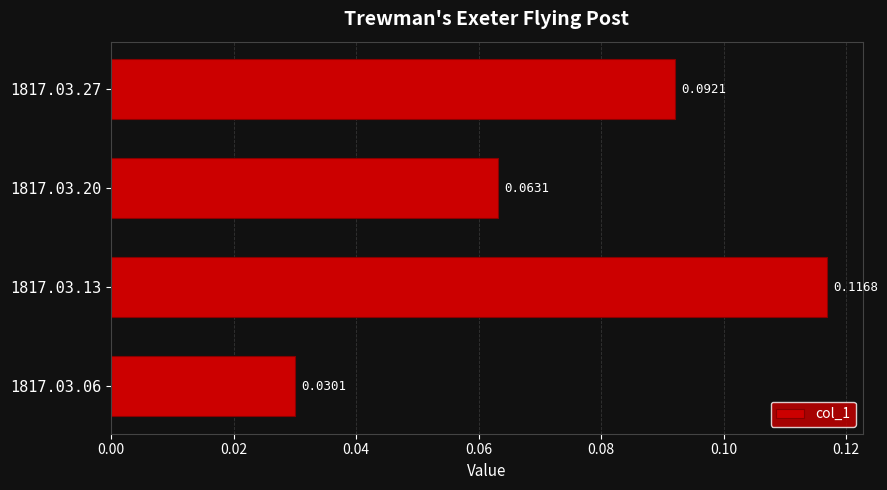

List the labels in order of value, smallest first.

1817.03.06, 1817.03.20, 1817.03.27, 1817.03.13